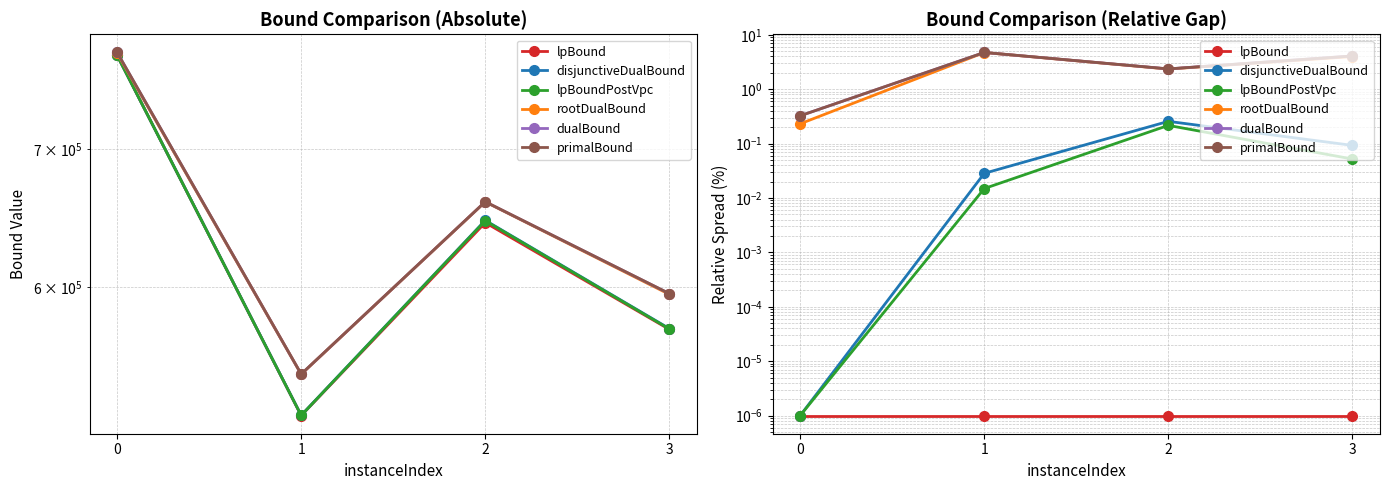

How many interior local peaks does the primalBound series have?

1